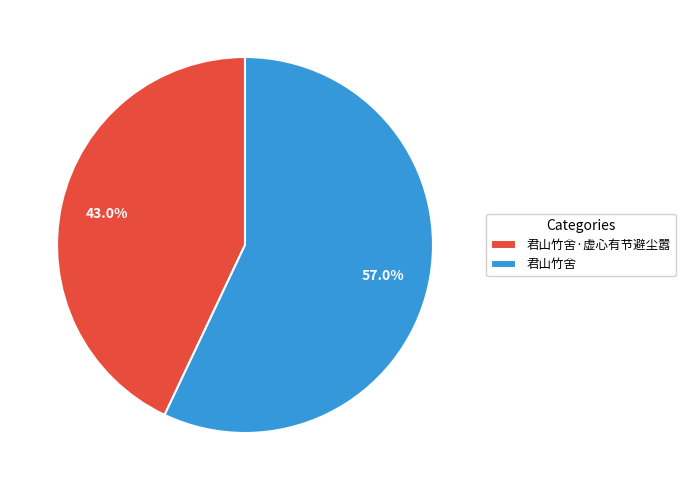

What percentage is the 君山竹舍 slice, to the nearest percent?

57%